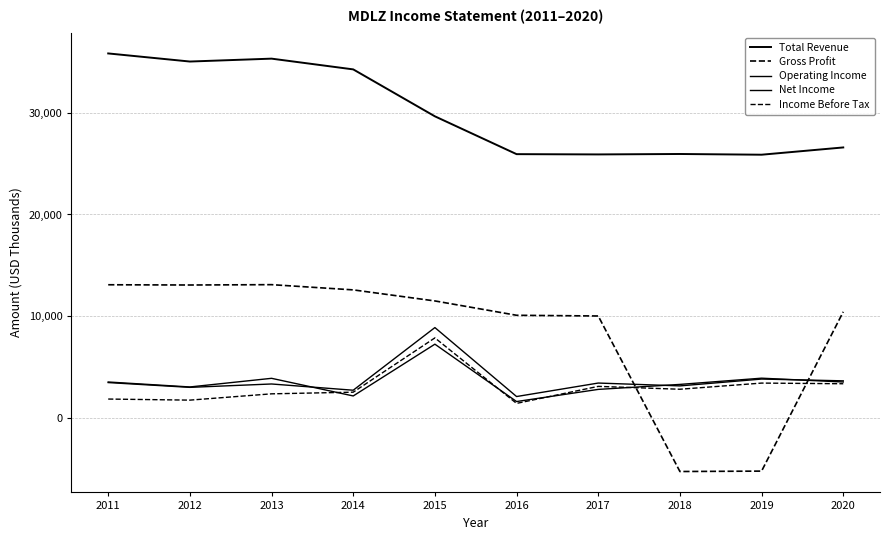

How many values in Gross Profit are below zero?

2